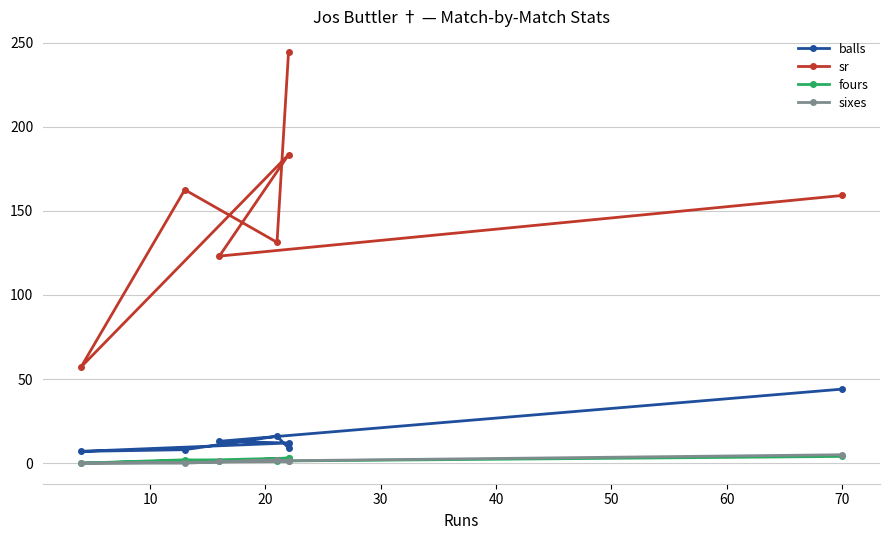

Between 0 and 30, which series saw the biggest shift?

sr